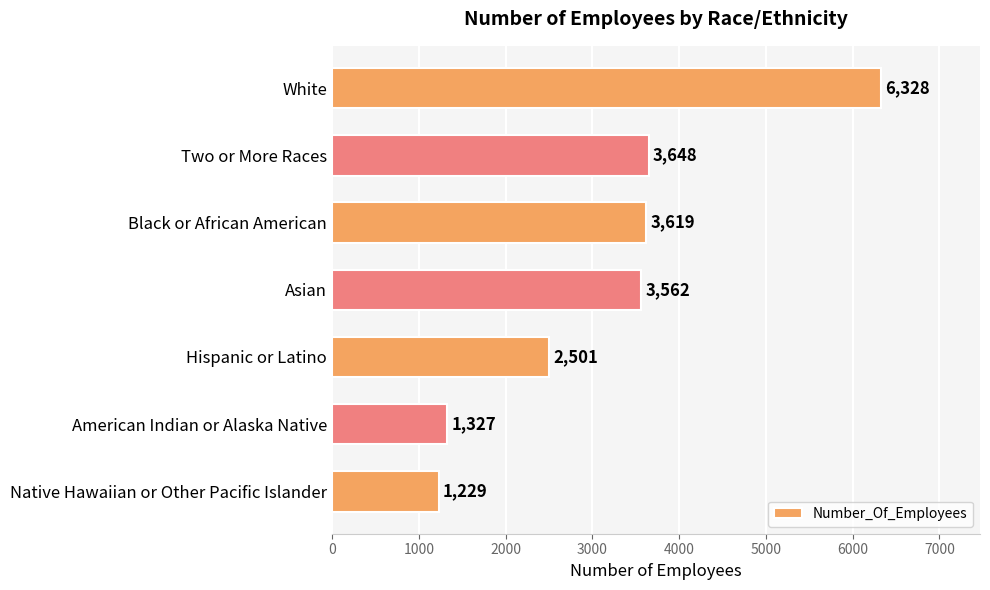

Where is the data nearest to the value 3778?

Two or More Races